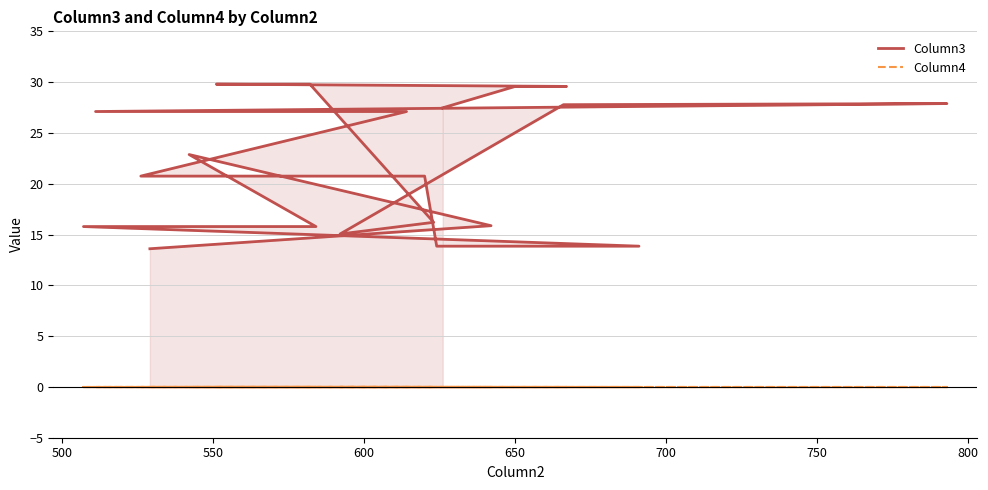

Which series has the largest range (max minus min)?

Column3